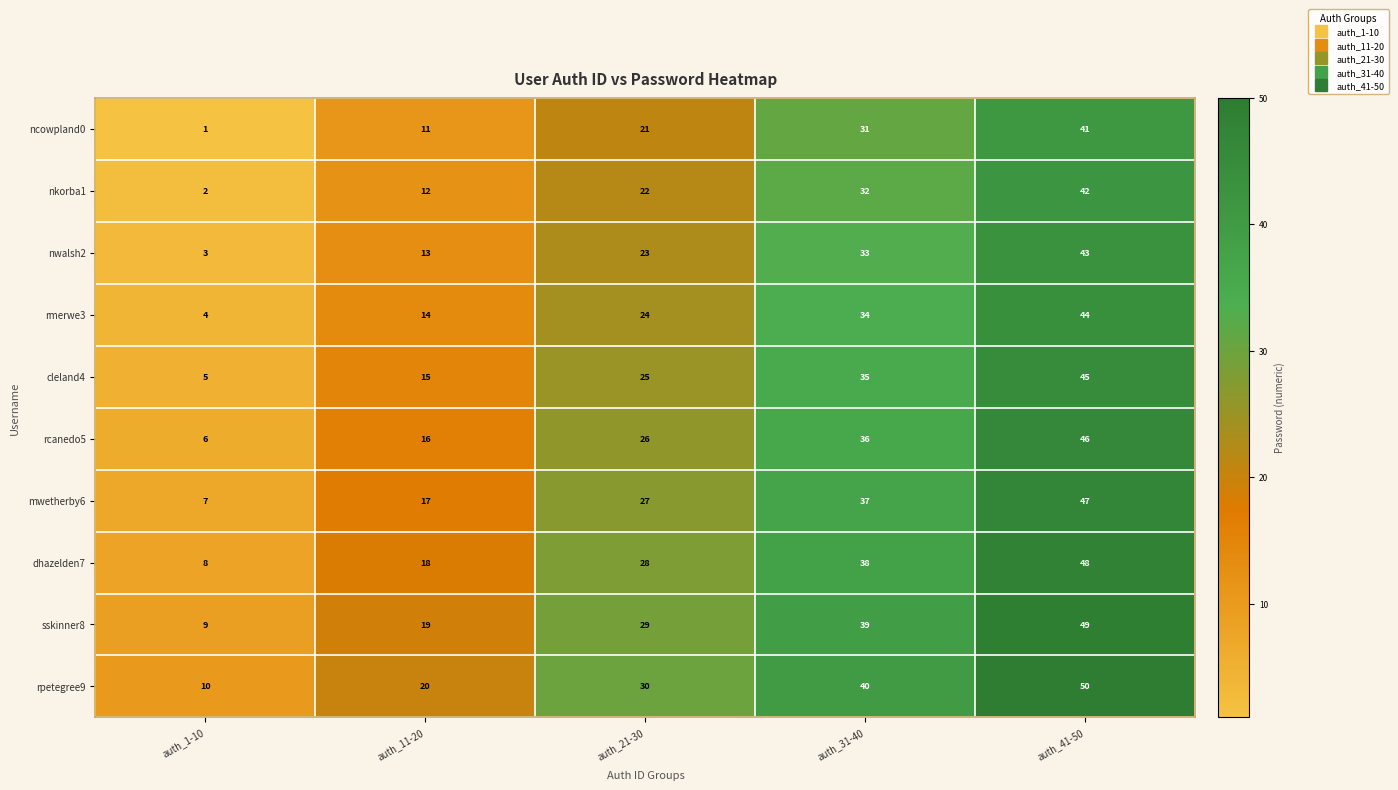

What is the spread (max minus min) of values at auth_41-50?

9